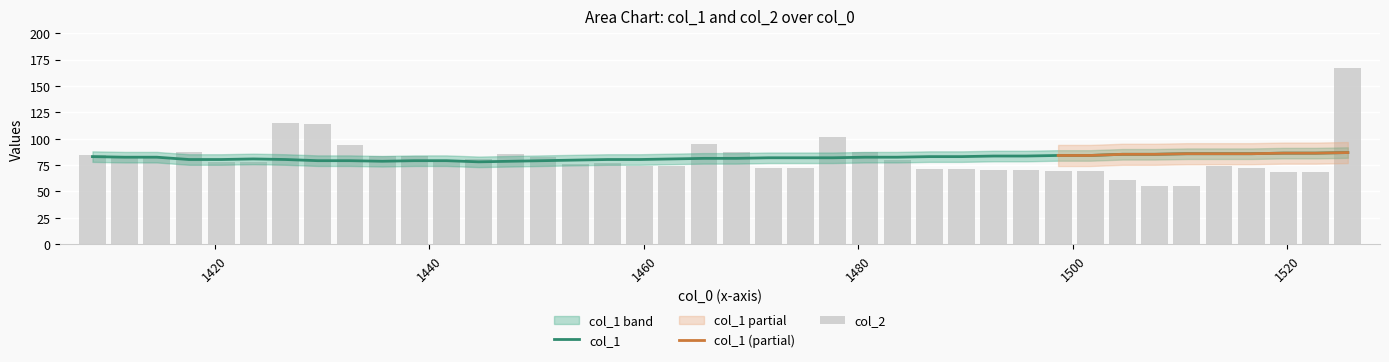

What is the difference between the maximum and minimum values in the col_2 series?

112.0